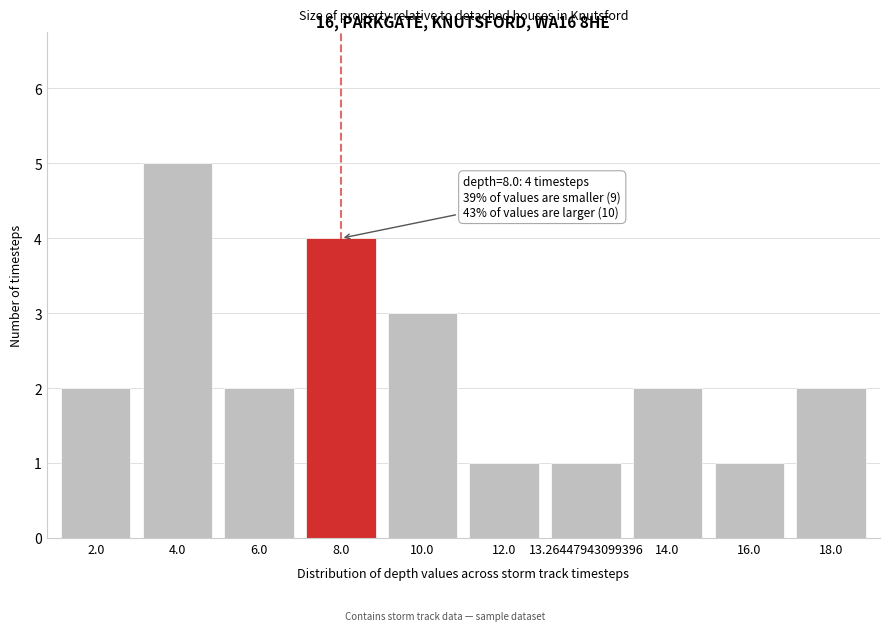

Reading right to left, what are all the values shown in this chart?

18.0=2	16.0=1	14.0=2	13.26447943099396=1	12.0=1	10.0=3	8.0=4	6.0=2	4.0=5	2.0=2